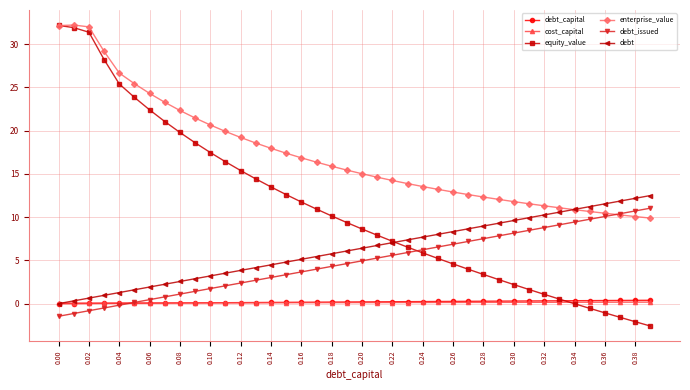

What are all the series names shown in the legend?

debt_capital, cost_capital, equity_value, enterprise_value, debt_issued, debt